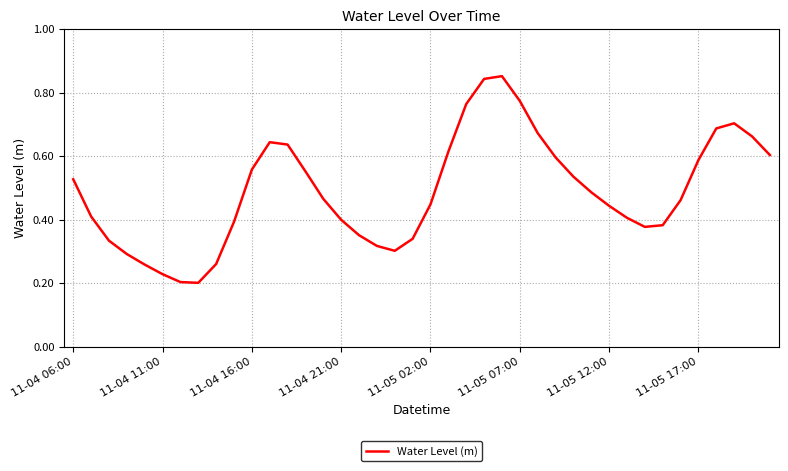

The value at 11-05 12:00 is 0.3. True or false?

False